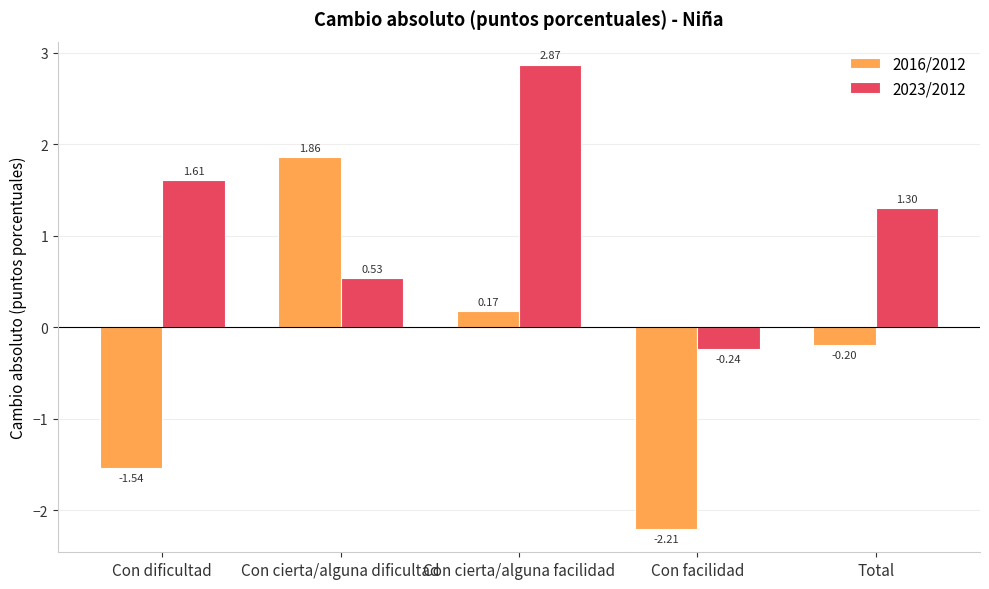

Which series has the widest spread of values?

2016/2012